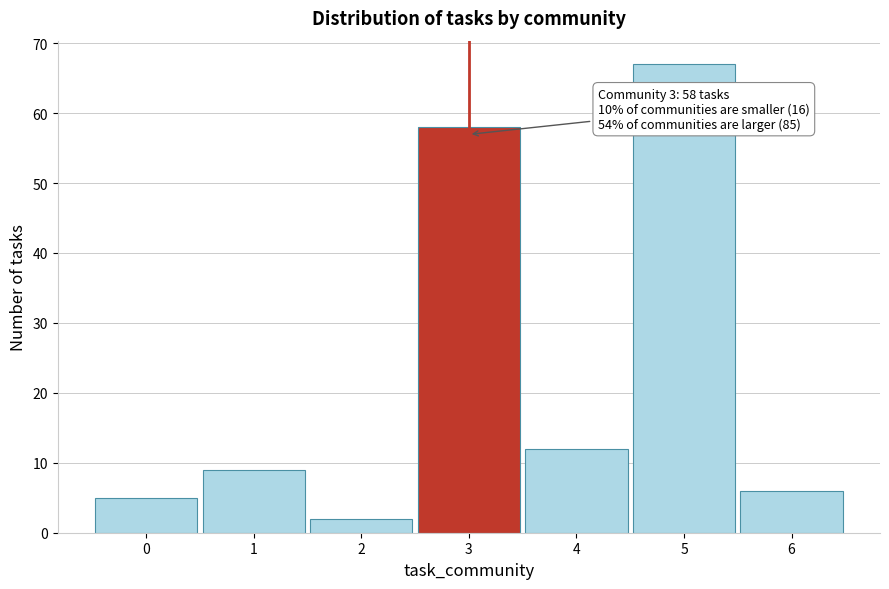

Over which range of the x-axis is the bar tallest?

4.5 to 5.5